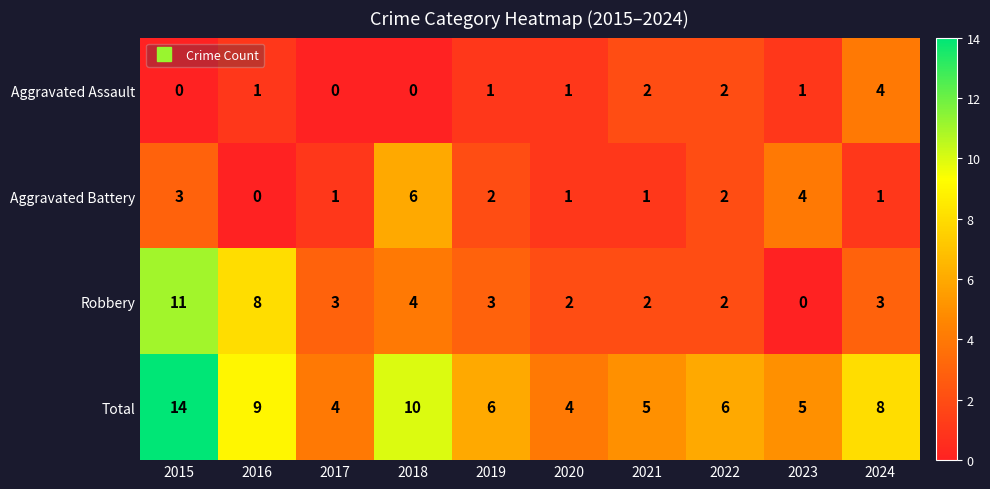

What is the average value of the Robbery series?

4